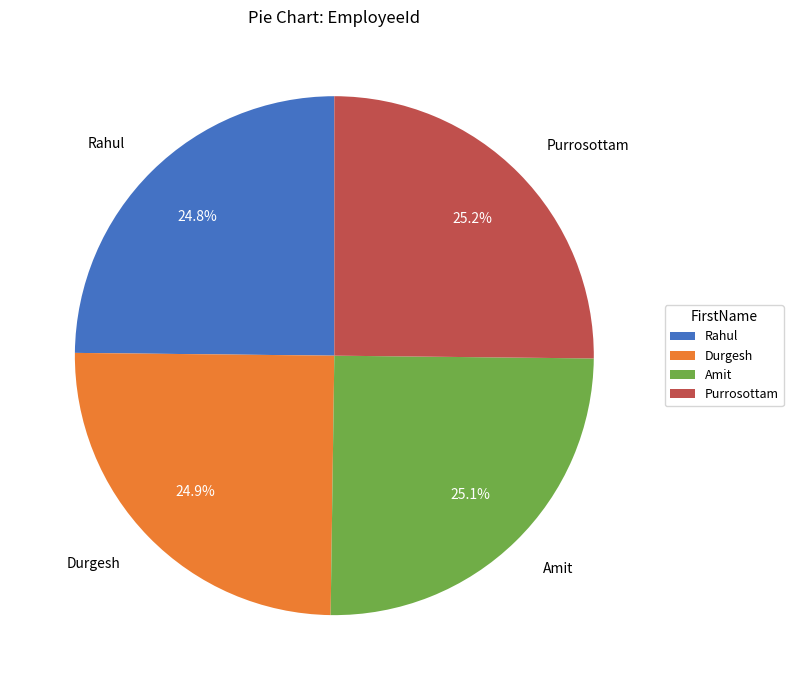

How many segments does this pie chart have?

4